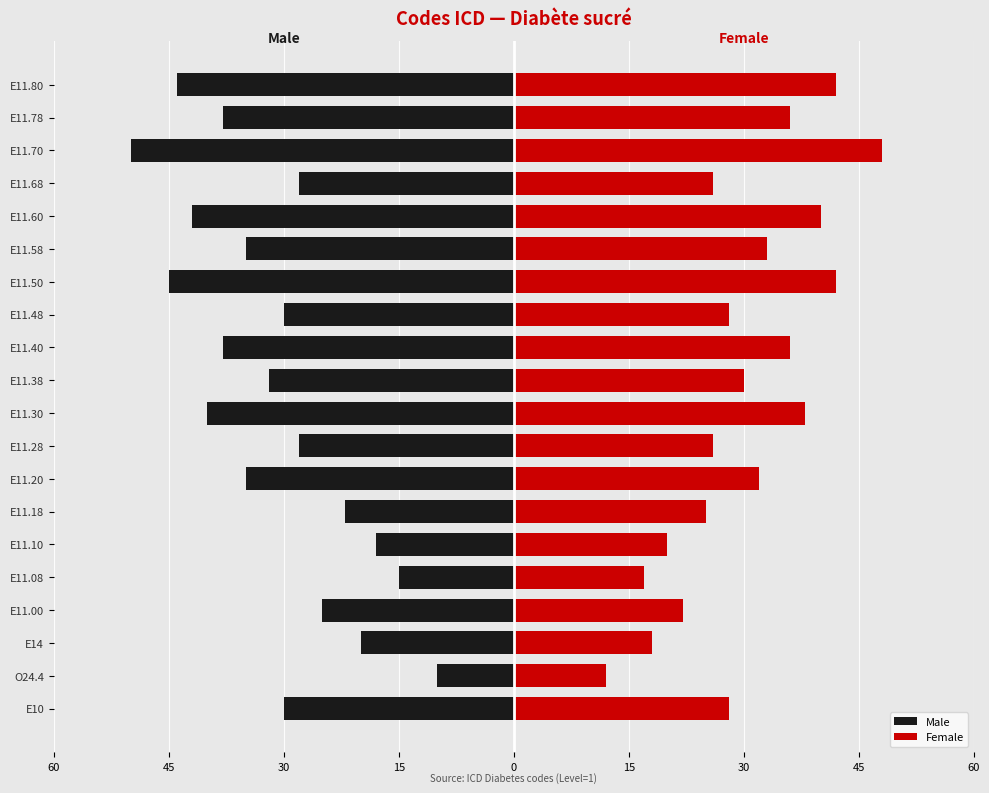

Are the bars grouped side by side (vs. stacked)?

Yes